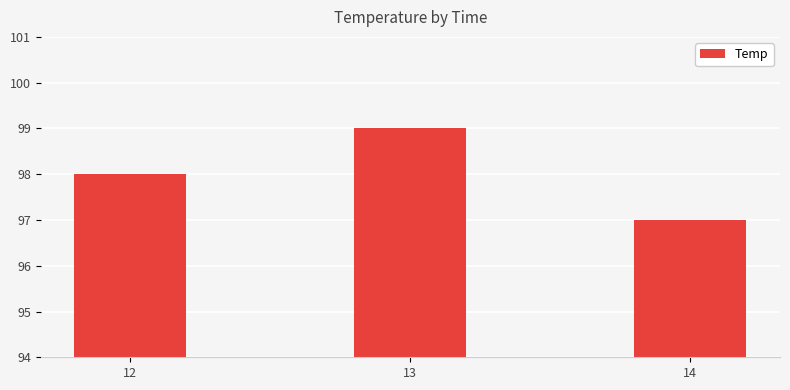

What is the sum of the values at 13 and 12?

197